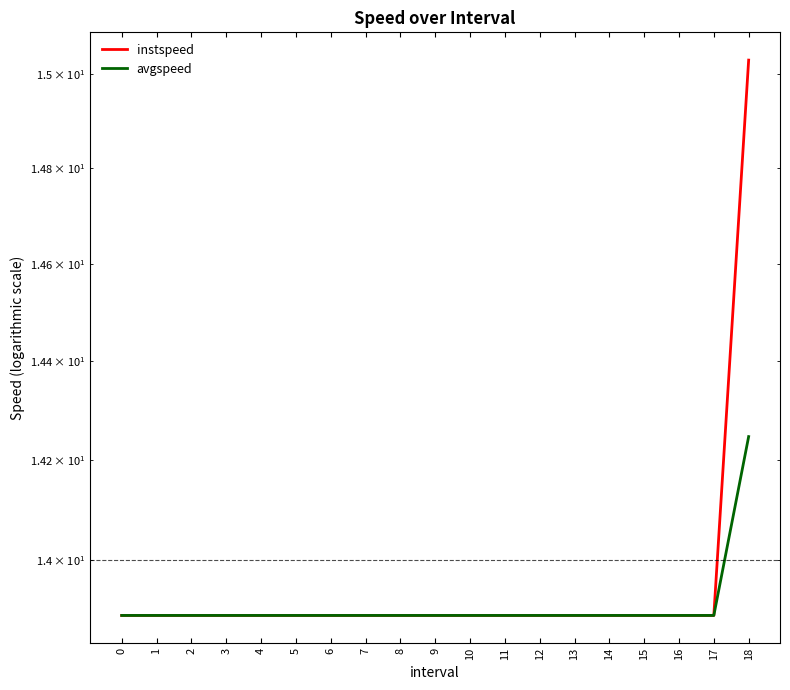

Which series has the largest total across all categories?

instspeed